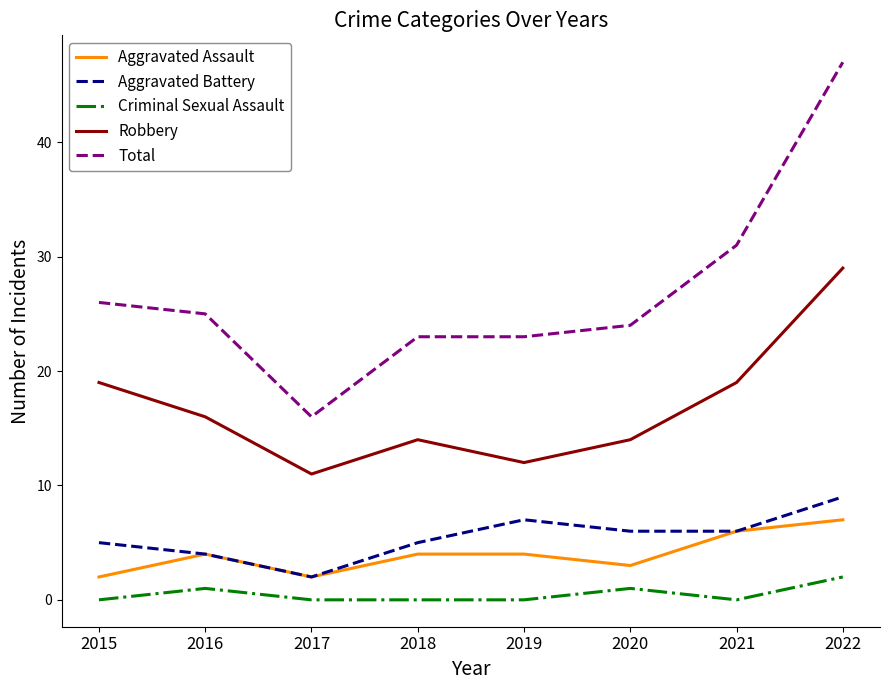

Reading left to right, transcribe all the data shown in this chart.

Aggravated Assault: 2015=2	2016=4	2017=2	2018=4	2019=4	2020=3	2021=6	2022=7
Aggravated Battery: 2015=5	2016=4	2017=2	2018=5	2019=7	2020=6	2021=6	2022=9
Criminal Sexual Assault: 2015=0	2016=1	2017=0	2018=0	2019=0	2020=1	2021=0	2022=2
Robbery: 2015=19	2016=16	2017=11	2018=14	2019=12	2020=14	2021=19	2022=29
Total: 2015=26	2016=25	2017=16	2018=23	2019=23	2020=24	2021=31	2022=47